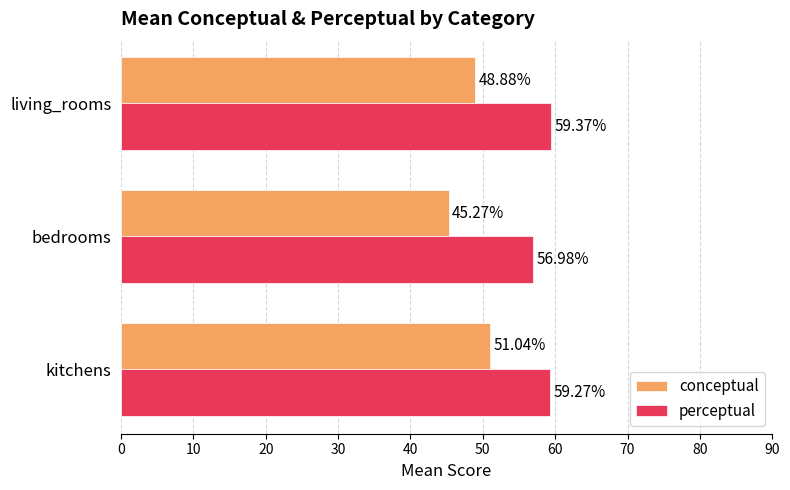

Rank the categories by conceptual value from highest to lowest.

kitchens, living_rooms, bedrooms